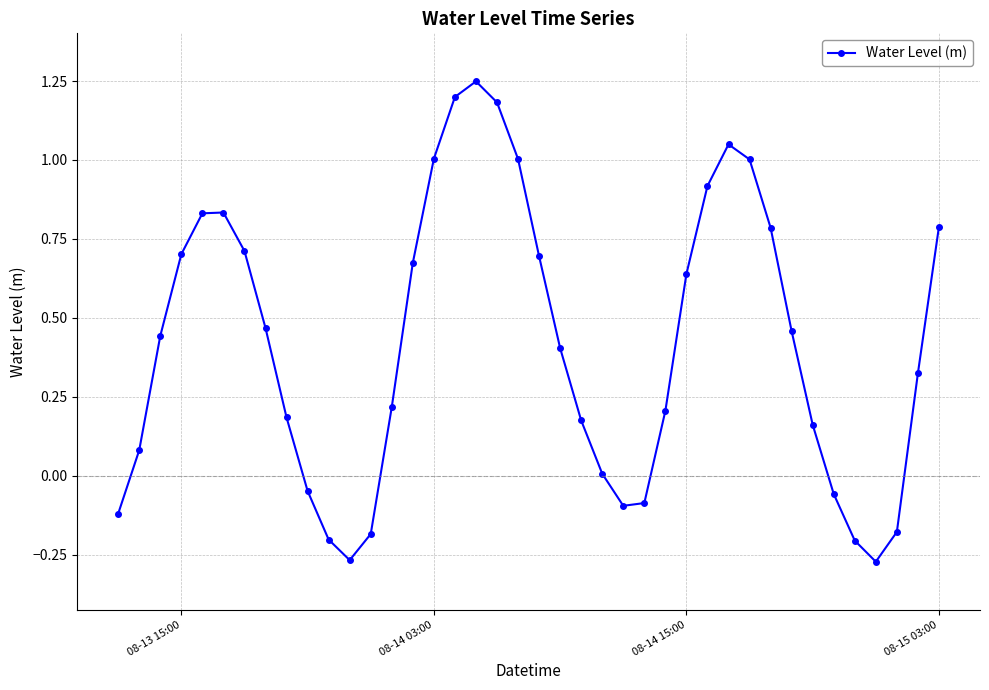

How many data points does each series have?

40